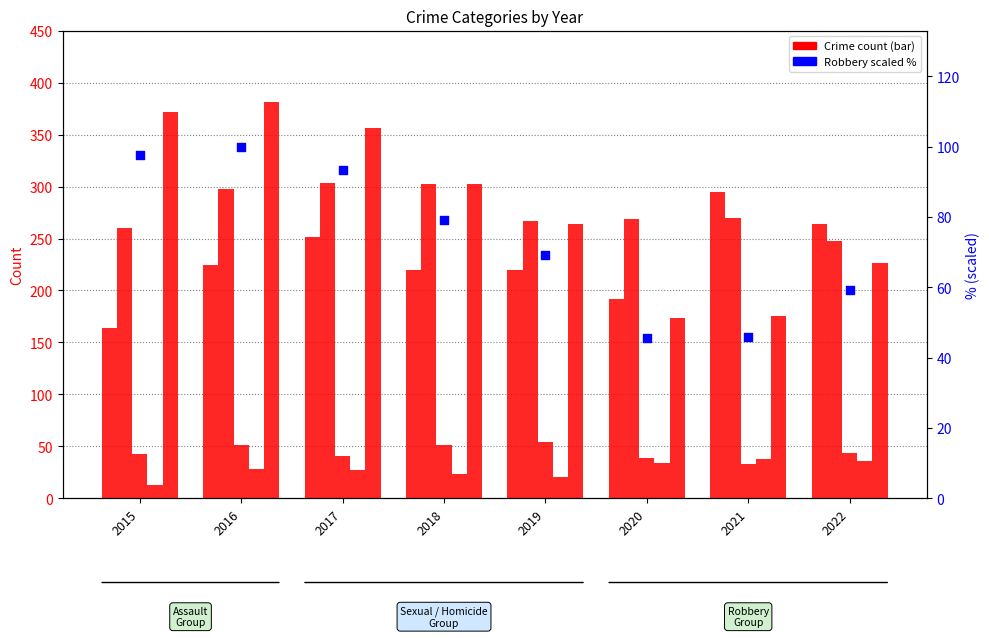

Which series reaches the maximum Y coordinate?

Robbery